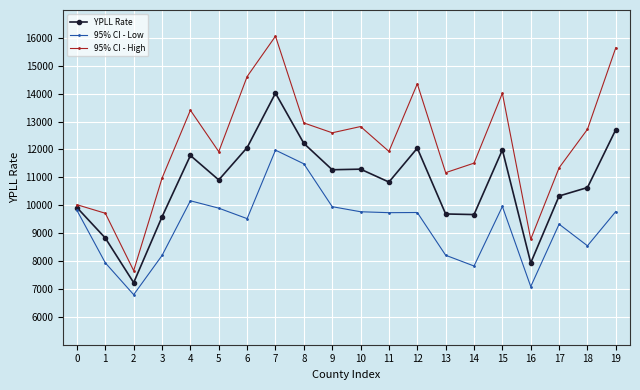

At how many categories does at least one series exceed 16021?

1